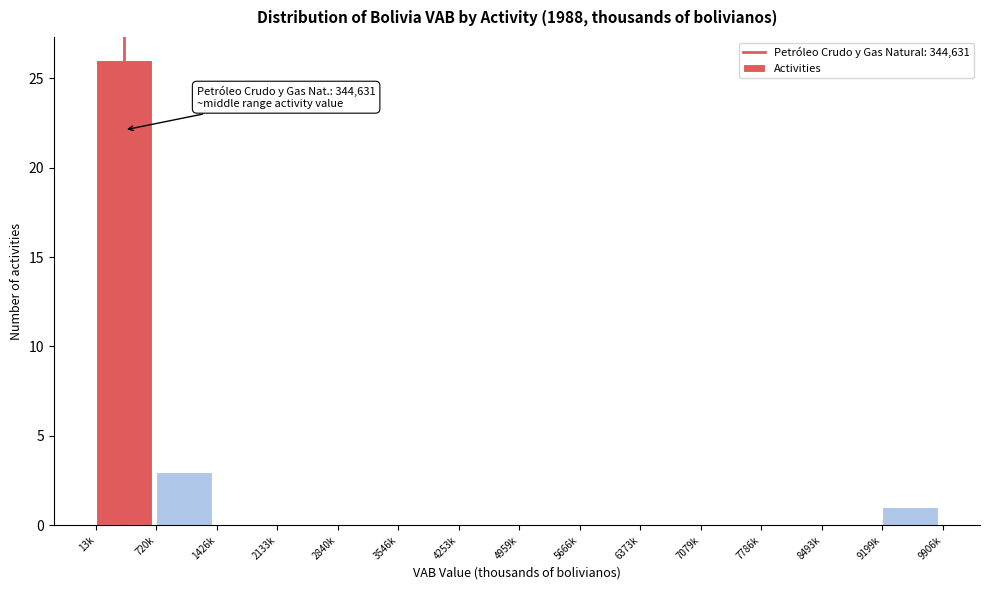

Reading left to right, transcribe all the data shown in this chart.

13k=26	720k=3	1426k=0	2133k=0	2840k=0	3546k=0	4253k=0	4959k=0	5666k=0	6373k=0	7079k=0	7786k=0	8493k=0	9199k=1